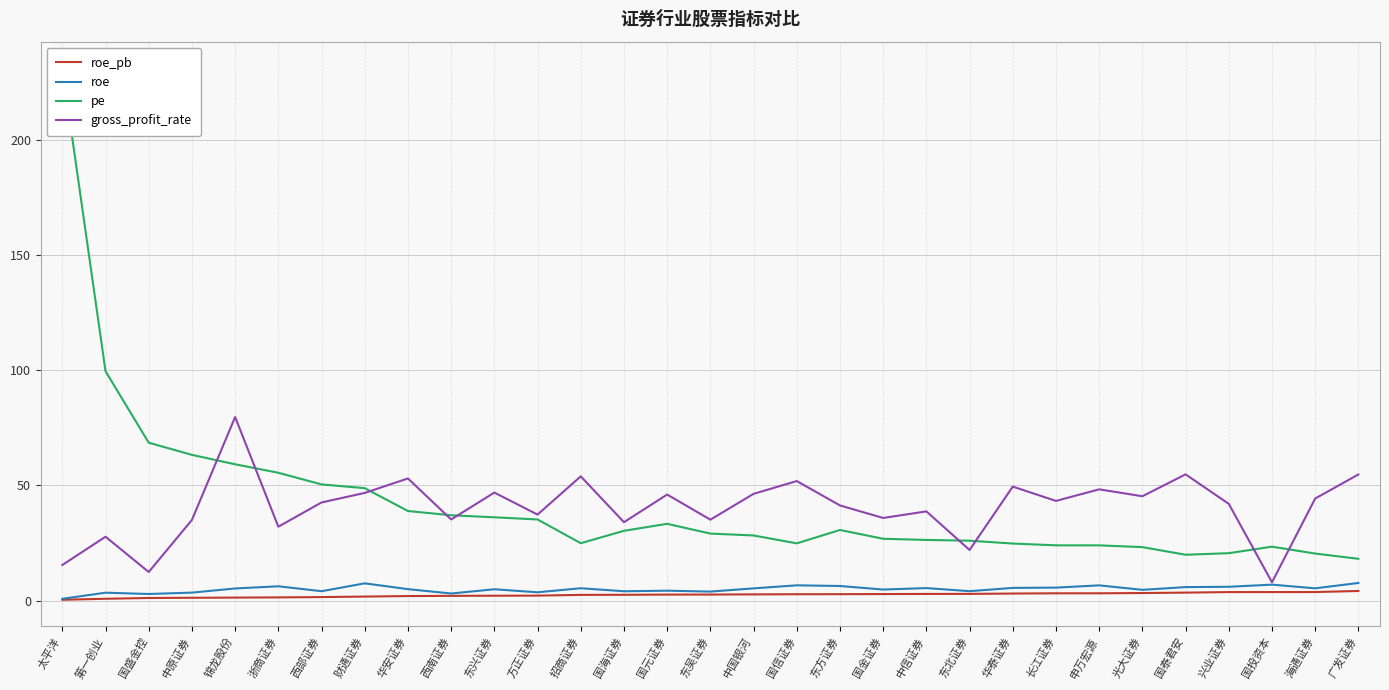

Rank the series by their maximum value, from highest to lowest.

pe, gross_profit_rate, roe, roe_pb